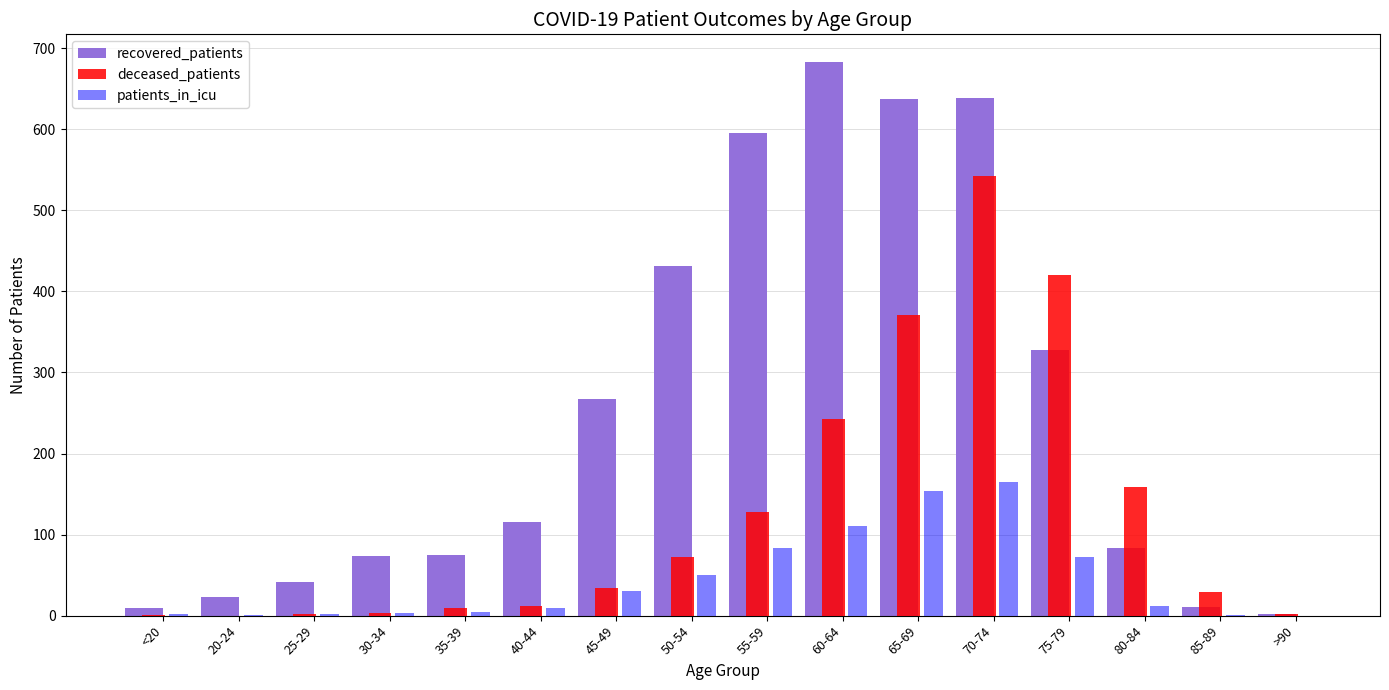

Which category has the highest value in the recovered_patients series?

60-64